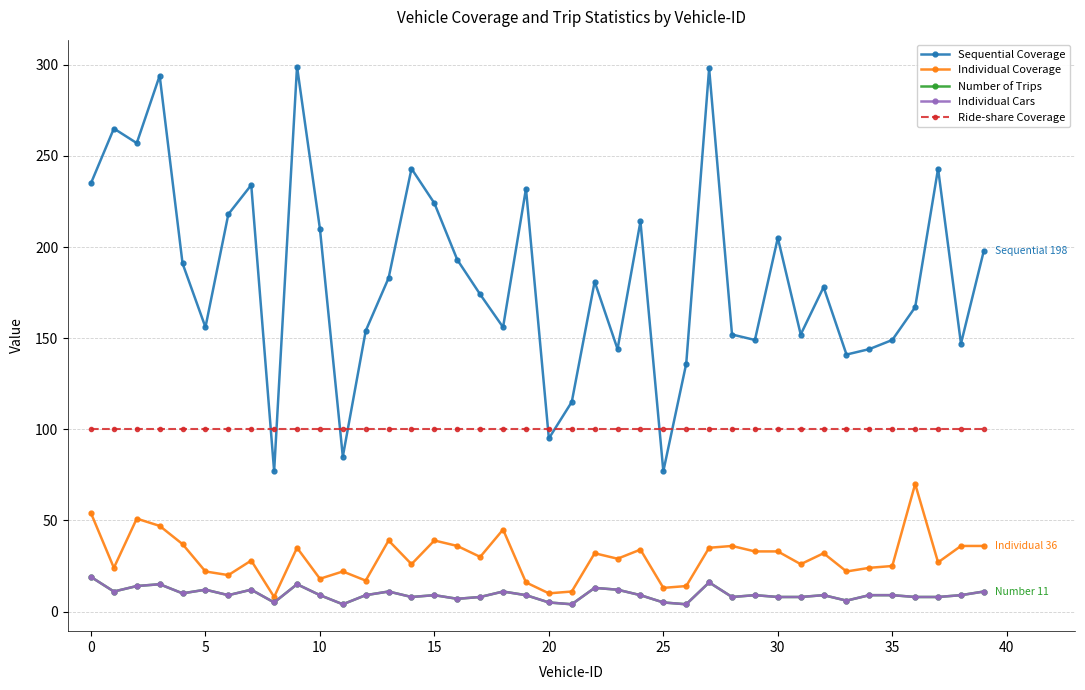

Which category has the highest value across all series?

9